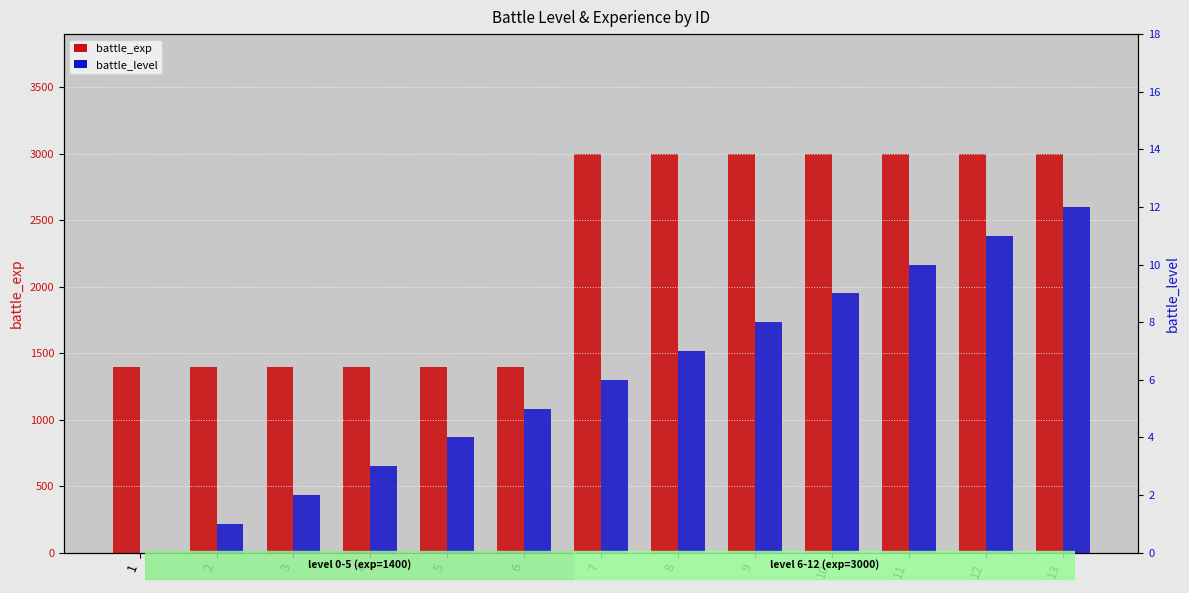

Which has a higher value, 1 or 11?

11